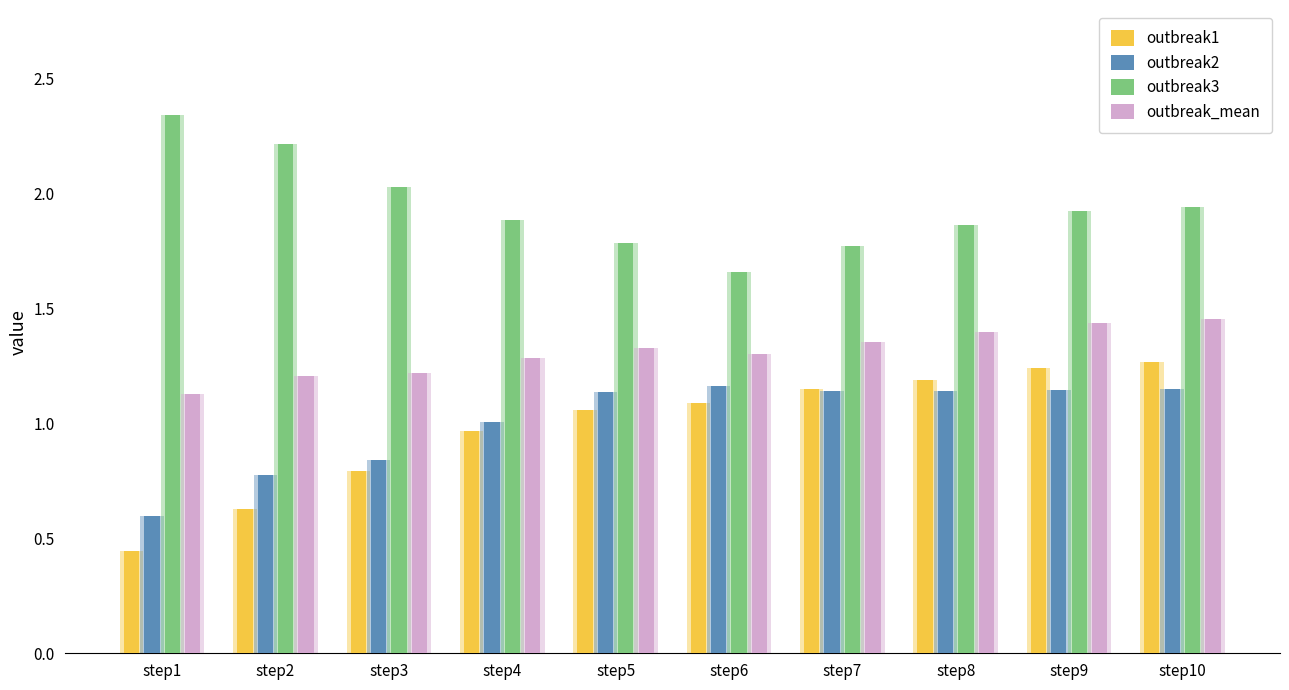

Are the bars horizontal?

No